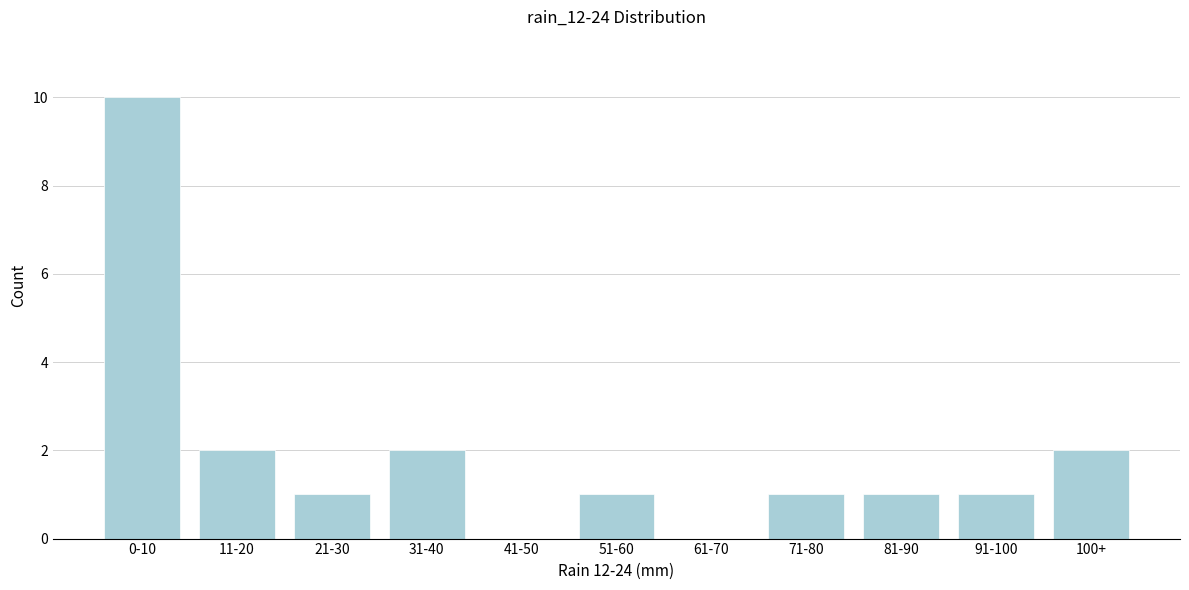

Reading left to right, list all the values displayed in this chart.

0-10=10	11-20=2	21-30=1	31-40=2	41-50=0	51-60=1	61-70=0	71-80=1	81-90=1	91-100=1	100+=2